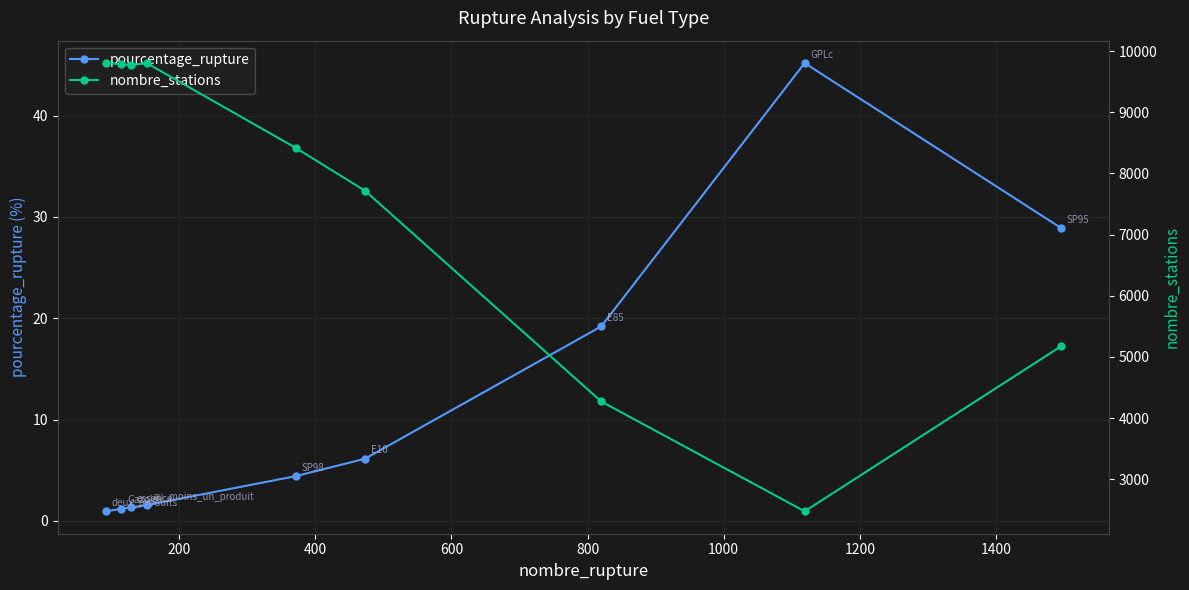

What is the difference between the second highest and second lowest values in the nombre_stations series?

5532.0